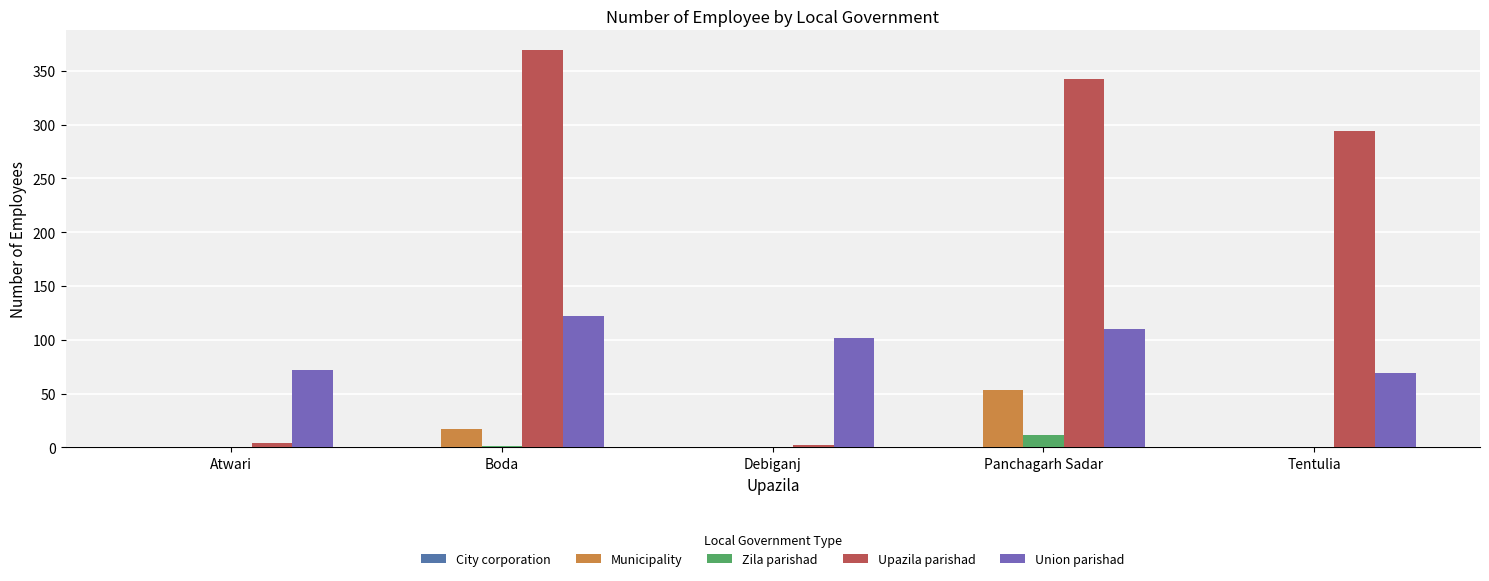

What is the sum of all Zila parishad values?

13